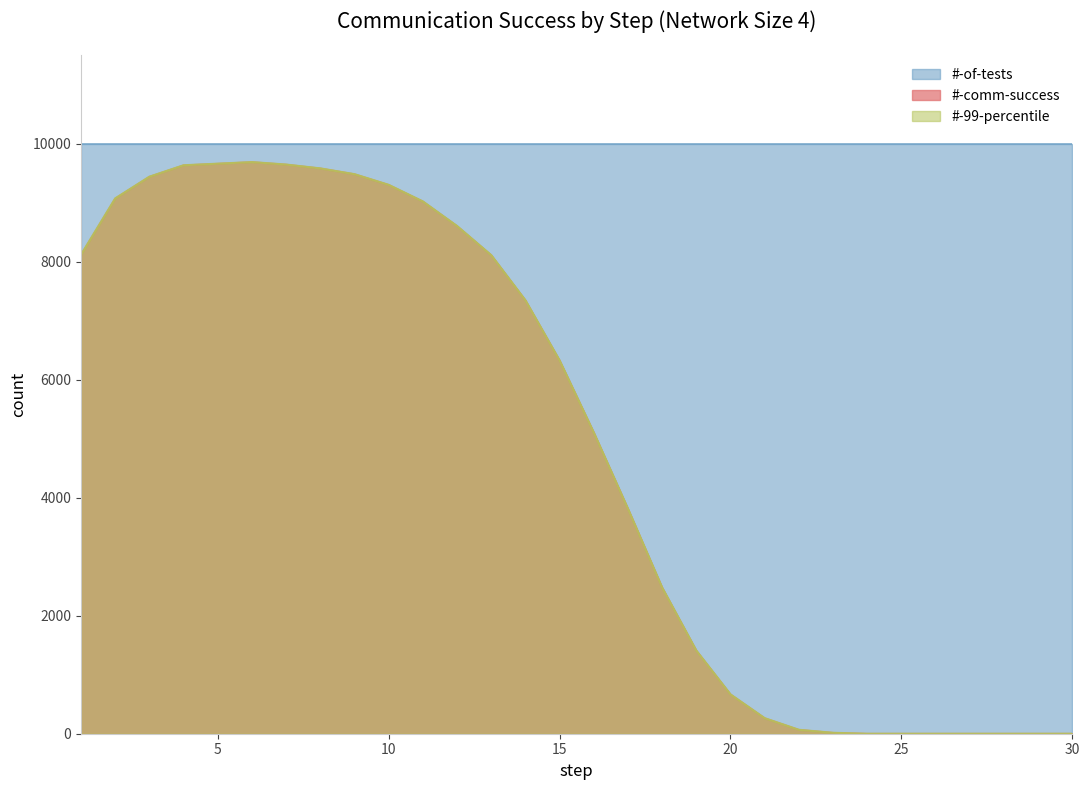

How many positive values does the #-99-percentile series have?

23